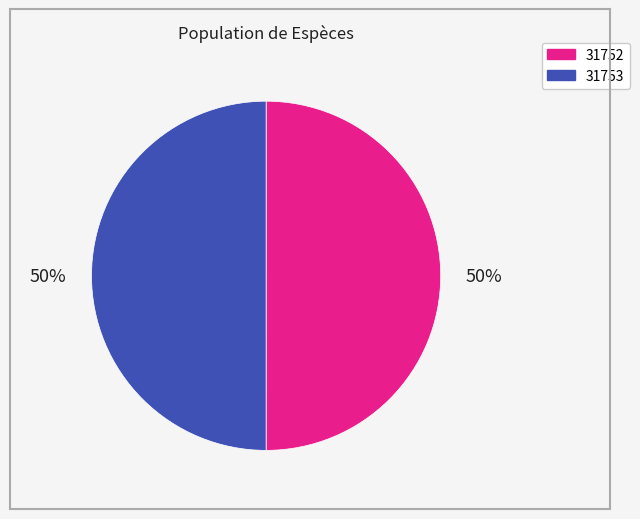

Approximately how many times larger is the value at 31753 compared to 31752?

1.0